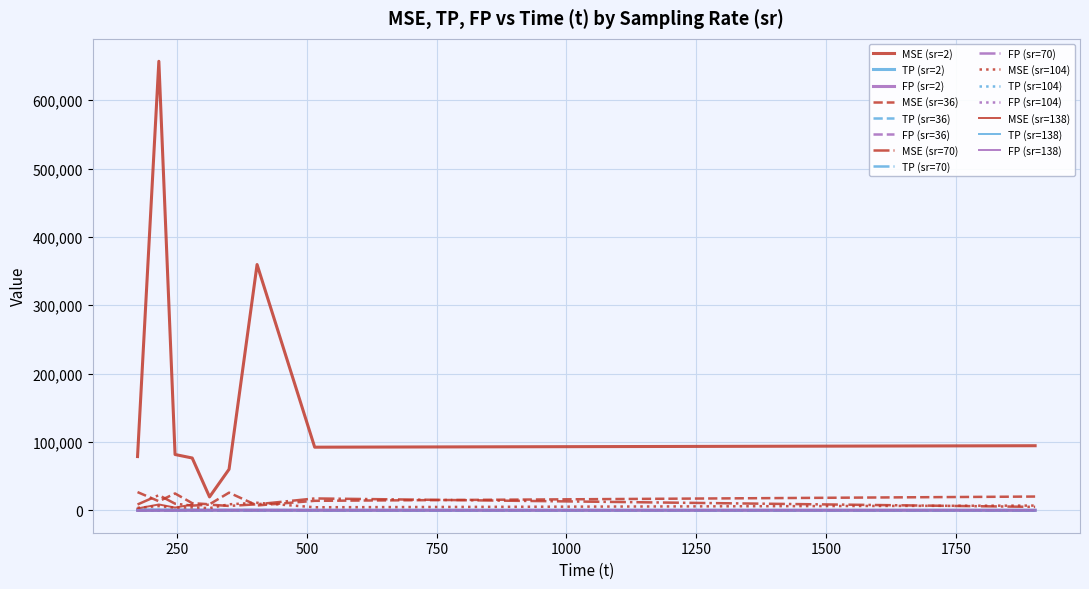

Which series changed the most between 22 and 33?

MSE